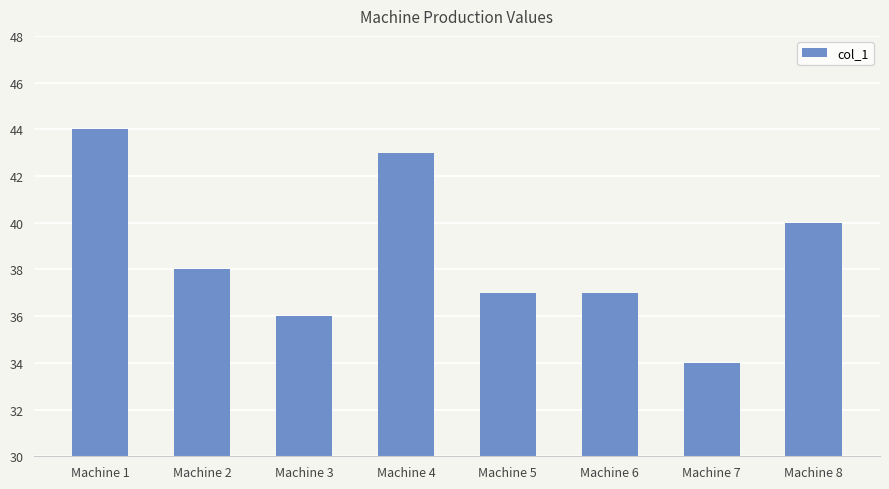

Count the number of data series in this chart.

1